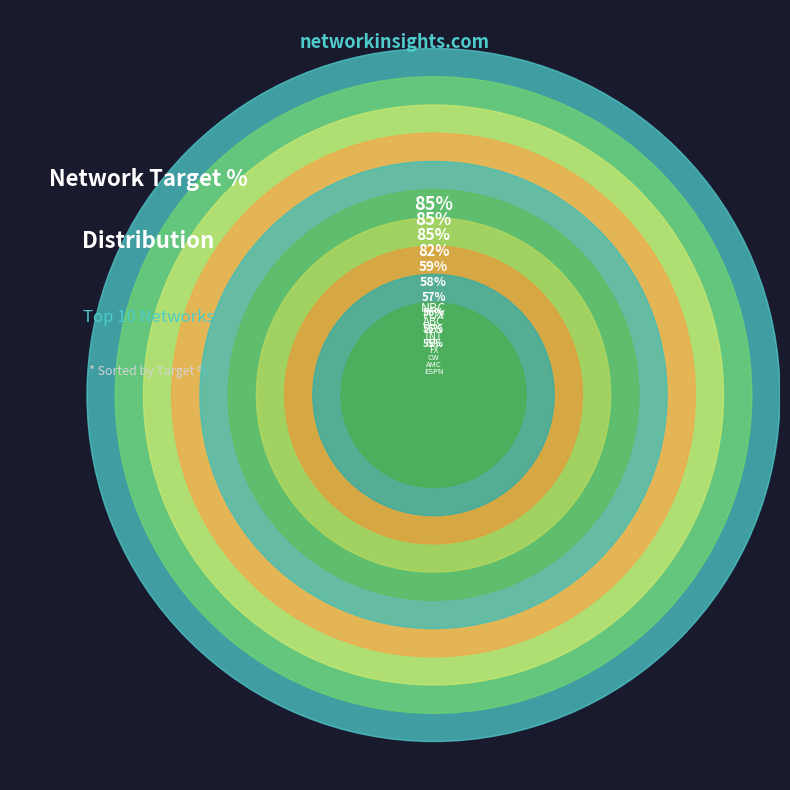

What percentage is the ABC slice, to the nearest percent?

13%